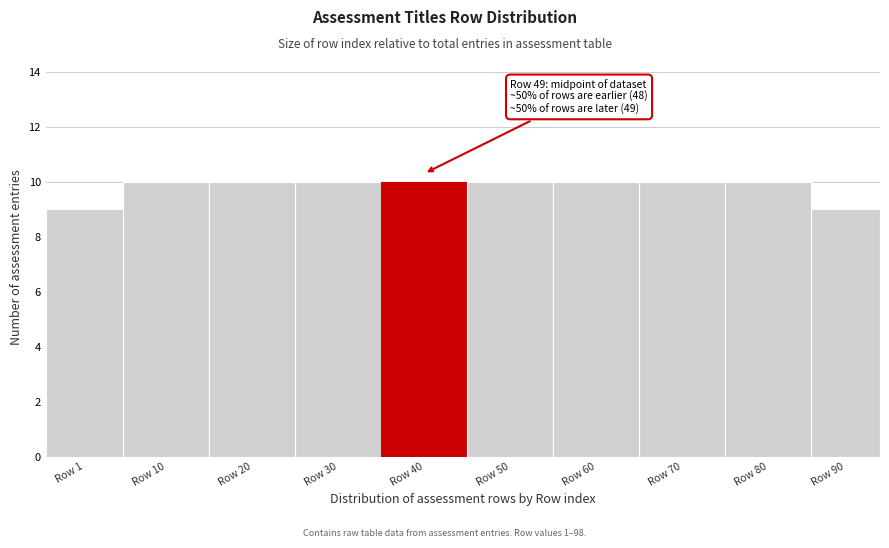

Reading left to right, what are all the values shown in this chart?

9	10	10	10	10	10	10	10	10	9